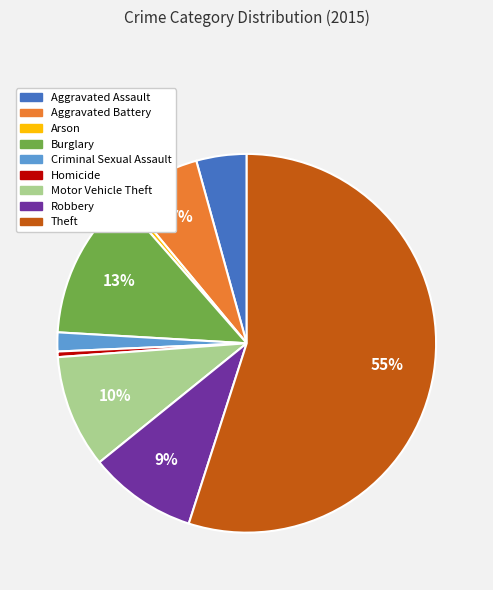

To the nearest percent, what is the difference between the largest and smallest slice percentages?

55%